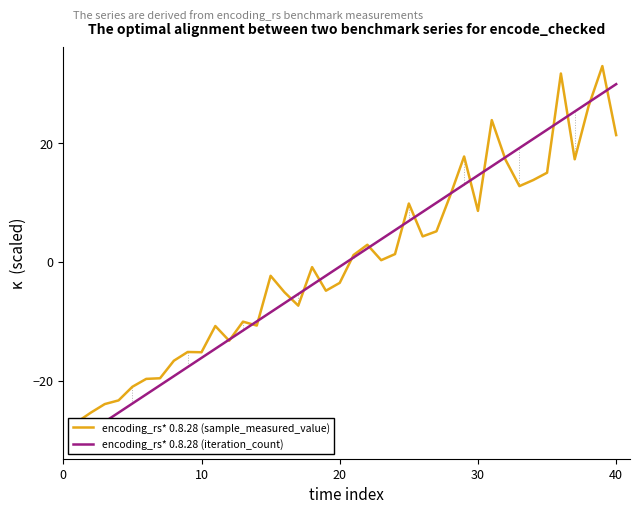

What is the difference between the second highest and minimum values in the encoding_rs* 0.8.28 (iteration_count) series?

58.5